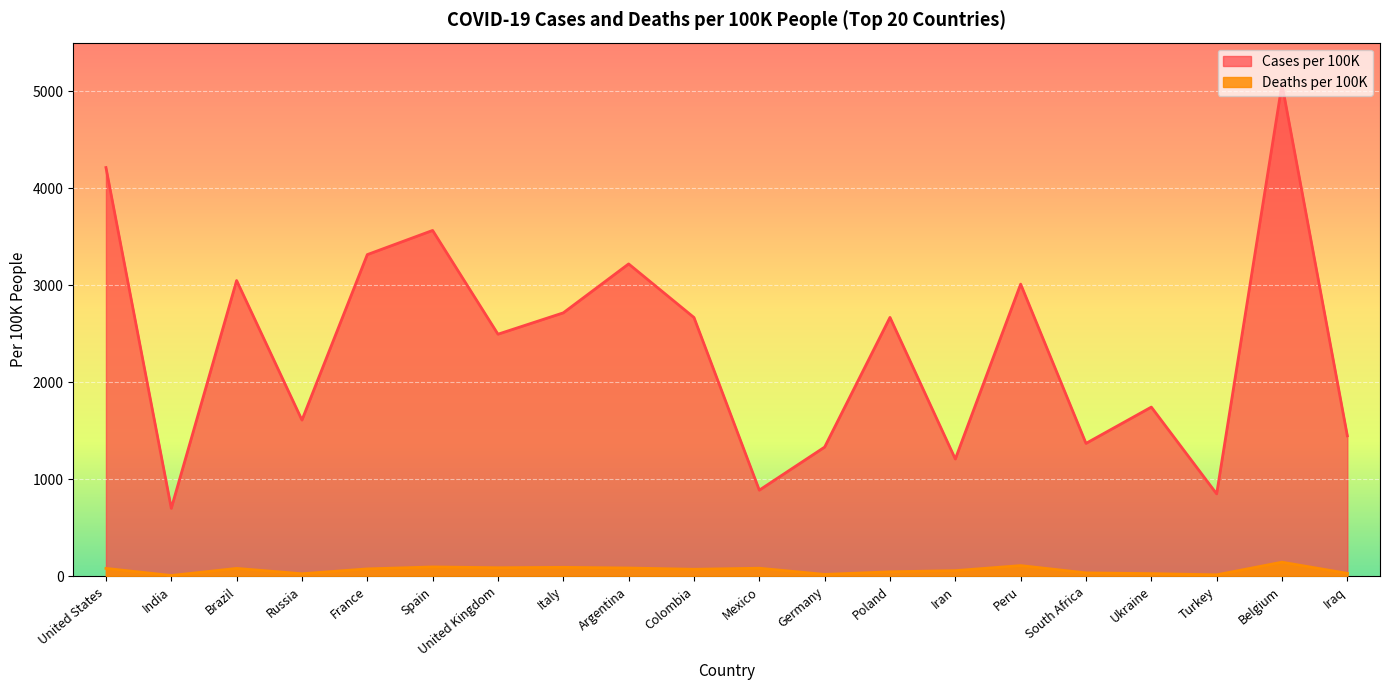

How many interior local valleys does the Cases per 100K series have?

7